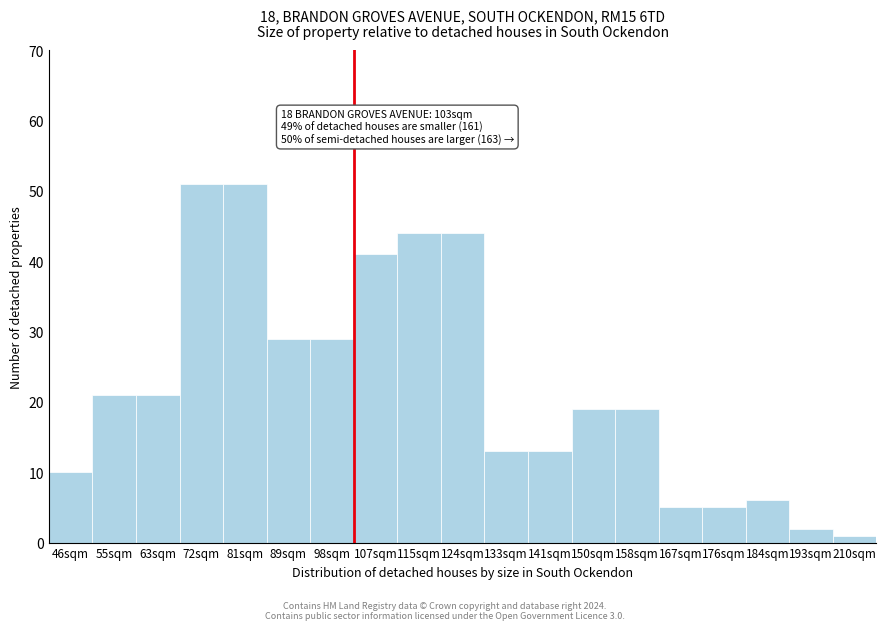

Reading left to right, list all the values displayed in this chart.

10	21	21	51	51	29	29	41	44	44	13	13	19	19	5	5	6	2	1